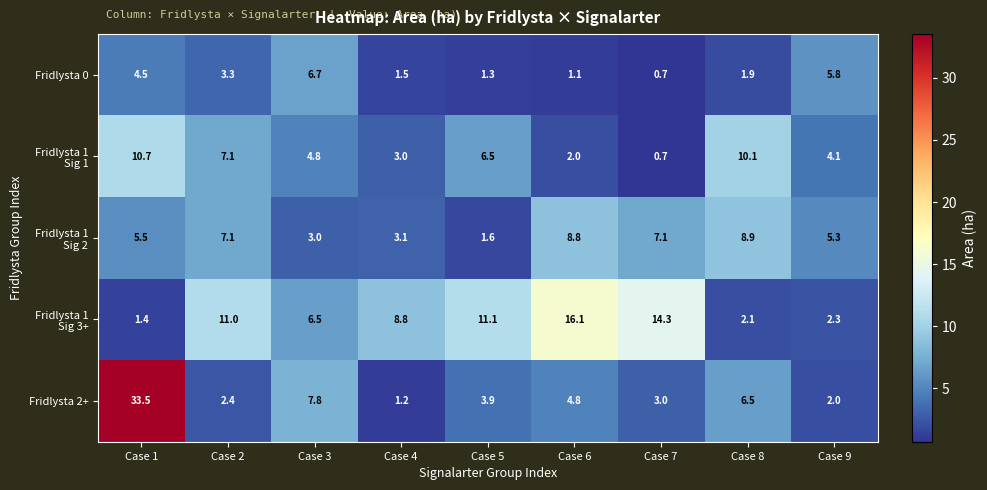

Rank the categories by Fridlysta 0 value from lowest to highest.

Case 7, Case 6, Case 5, Case 4, Case 8, Case 2, Case 1, Case 9, Case 3